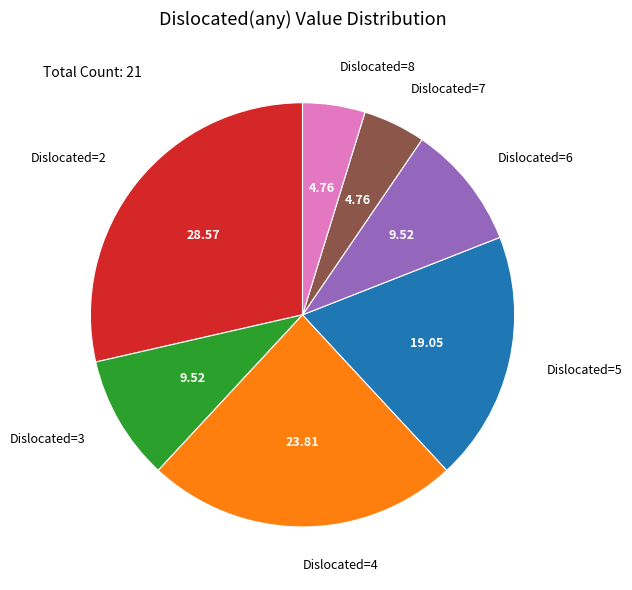

Do Dislocated=4 and Dislocated=3 together represent more than half of the pie?

No